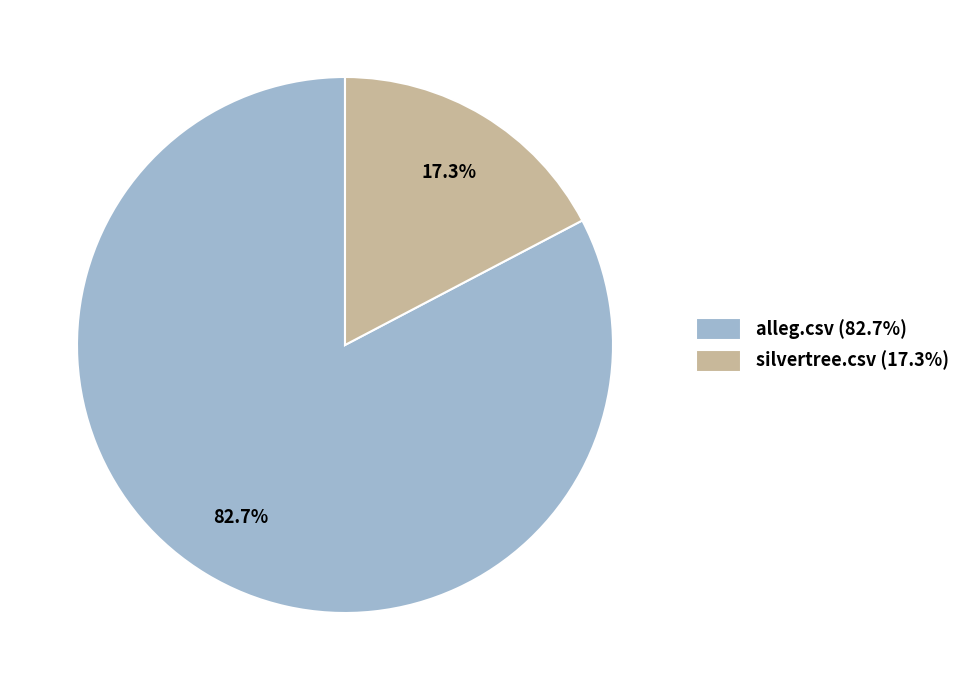

What portion of the pie excludes silvertree.csv?

82.7%